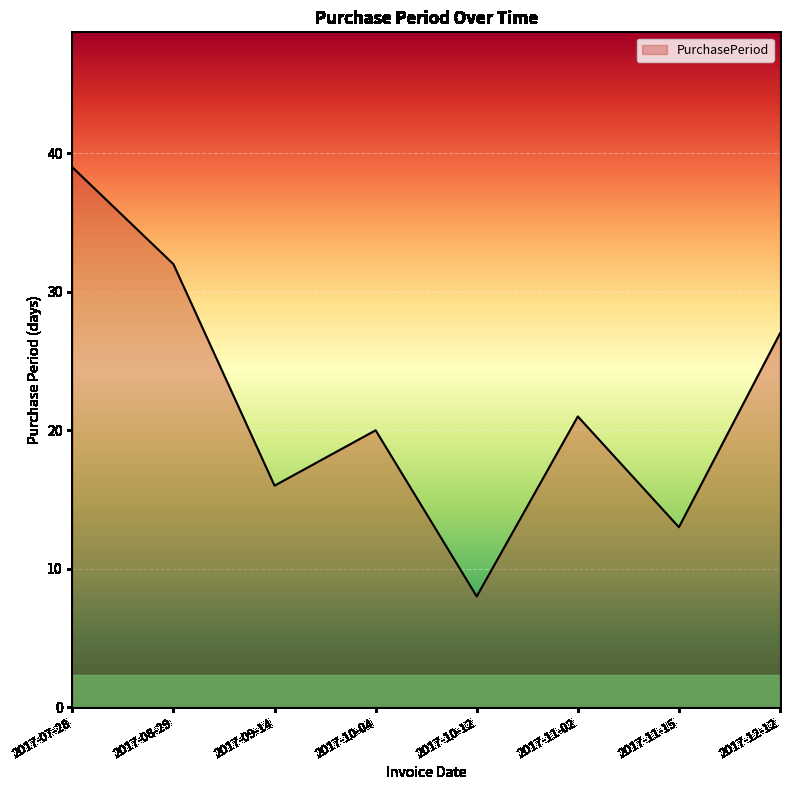

Where is the data nearest to the value 23?

2017-11-02